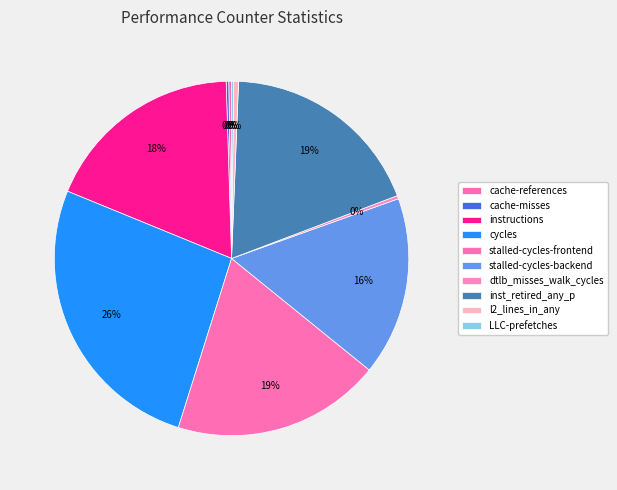

Is there any slice that represents more than half of the pie?

No